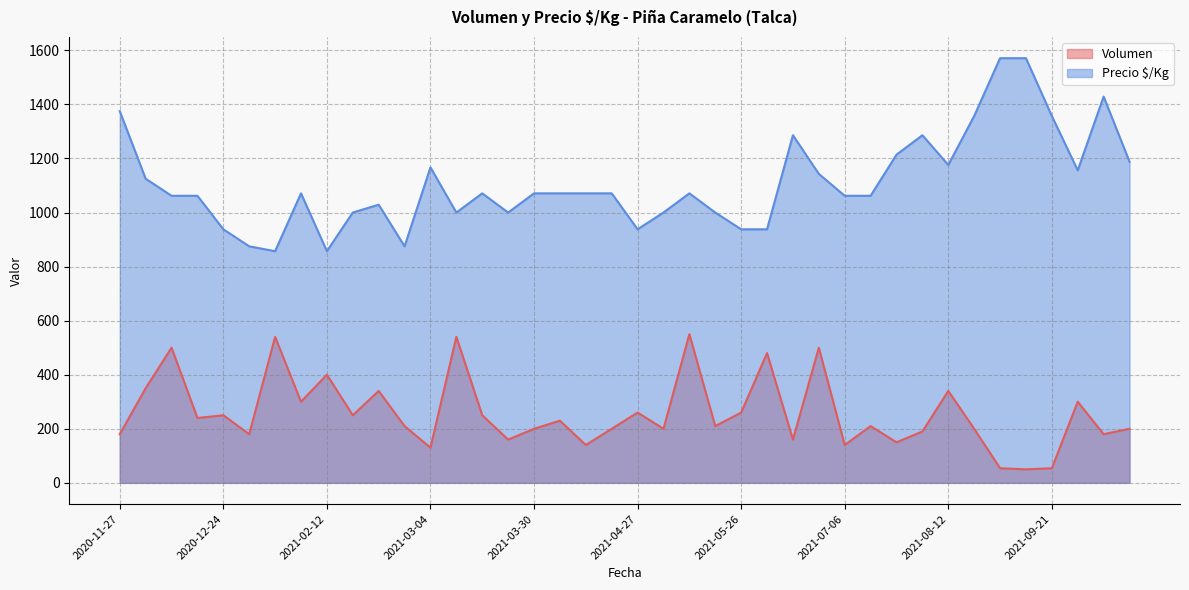

Which series changed the most between 2021-09-02 and 2021-08-12?

Precio $/Kg